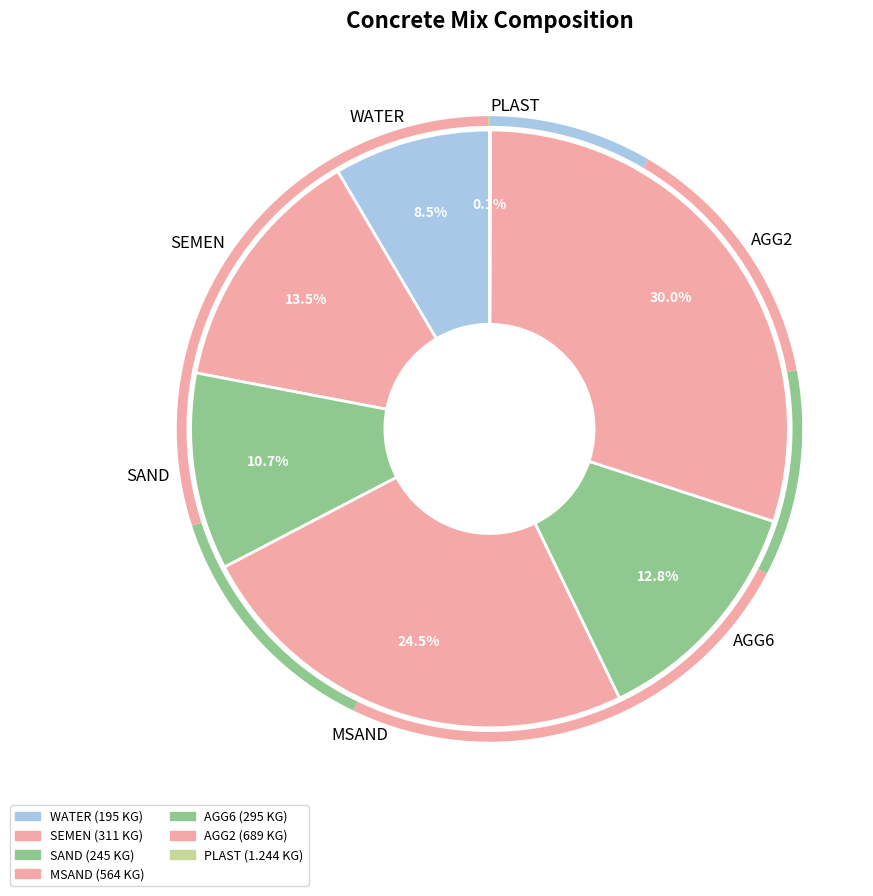

How many slices are in this pie chart?

7